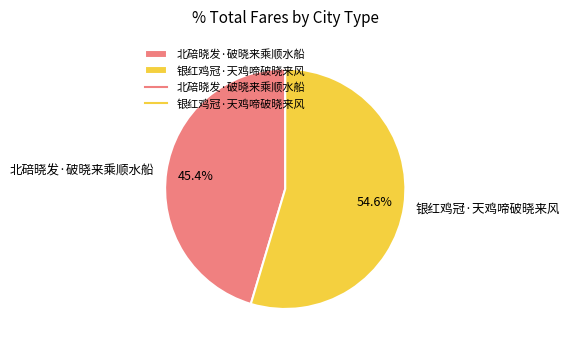

What is the ratio of the value at 银红鸡冠·天鸡啼破晓来风 to the value at 北碚晓发·破晓来乘顺水船?

1.2